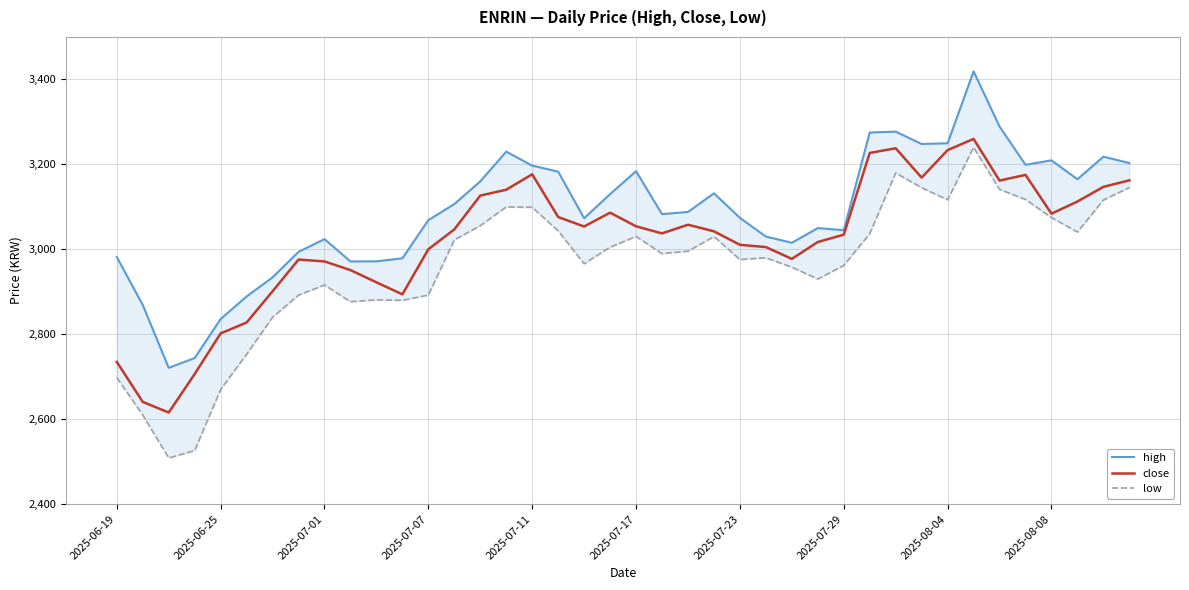

What position from the right is 29?

11